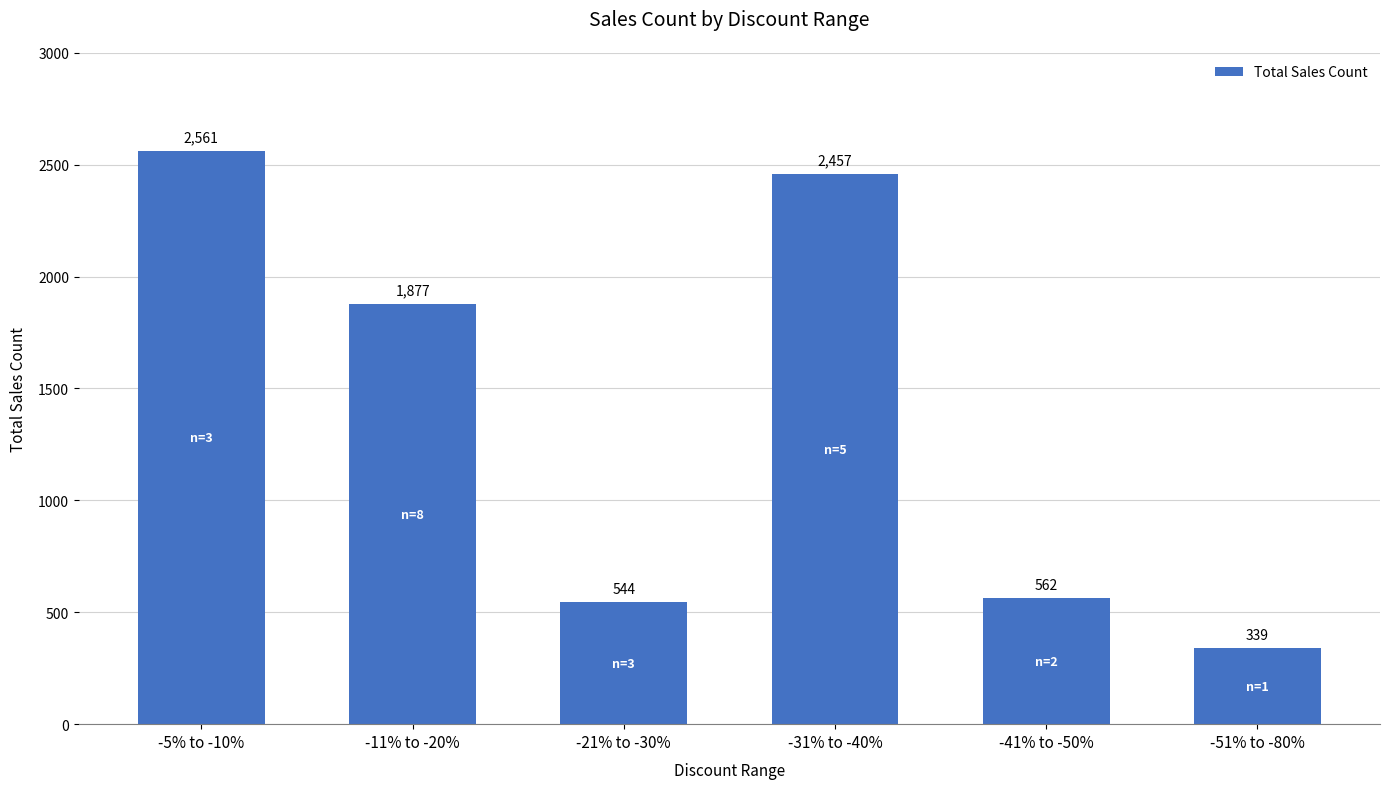

Rank the categories by value from lowest to highest.

-51% to -80%, -21% to -30%, -41% to -50%, -11% to -20%, -31% to -40%, -5% to -10%